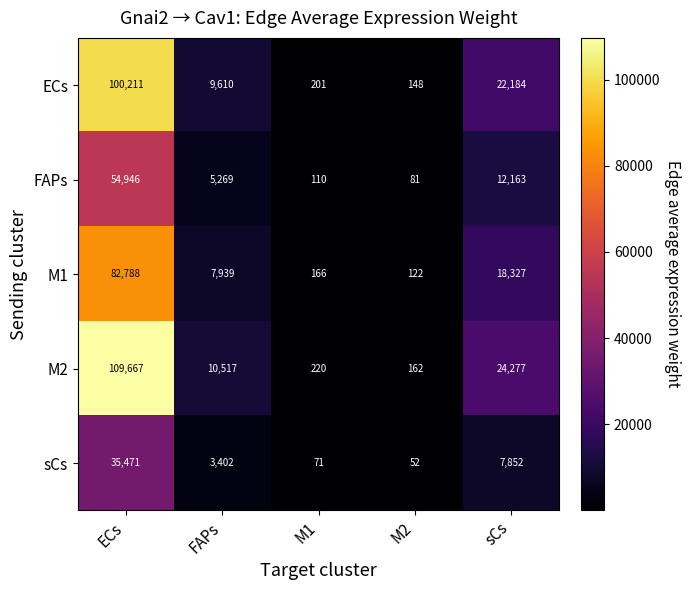

List the series in order of their peak value, highest first.

M2, ECs, M1, FAPs, sCs